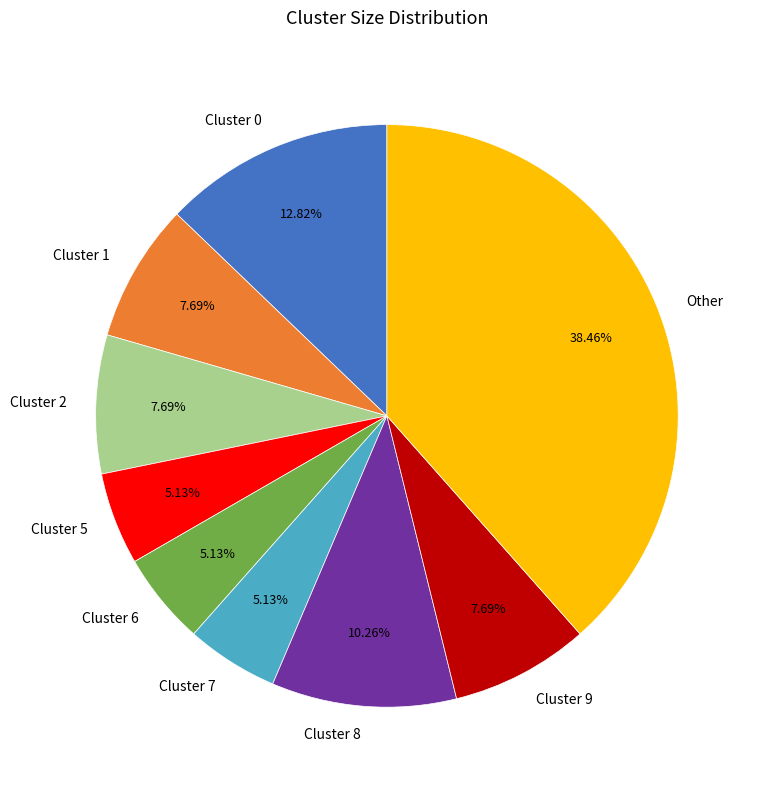

Approximately how many times larger is the value at Other compared to Cluster 9?

5.0